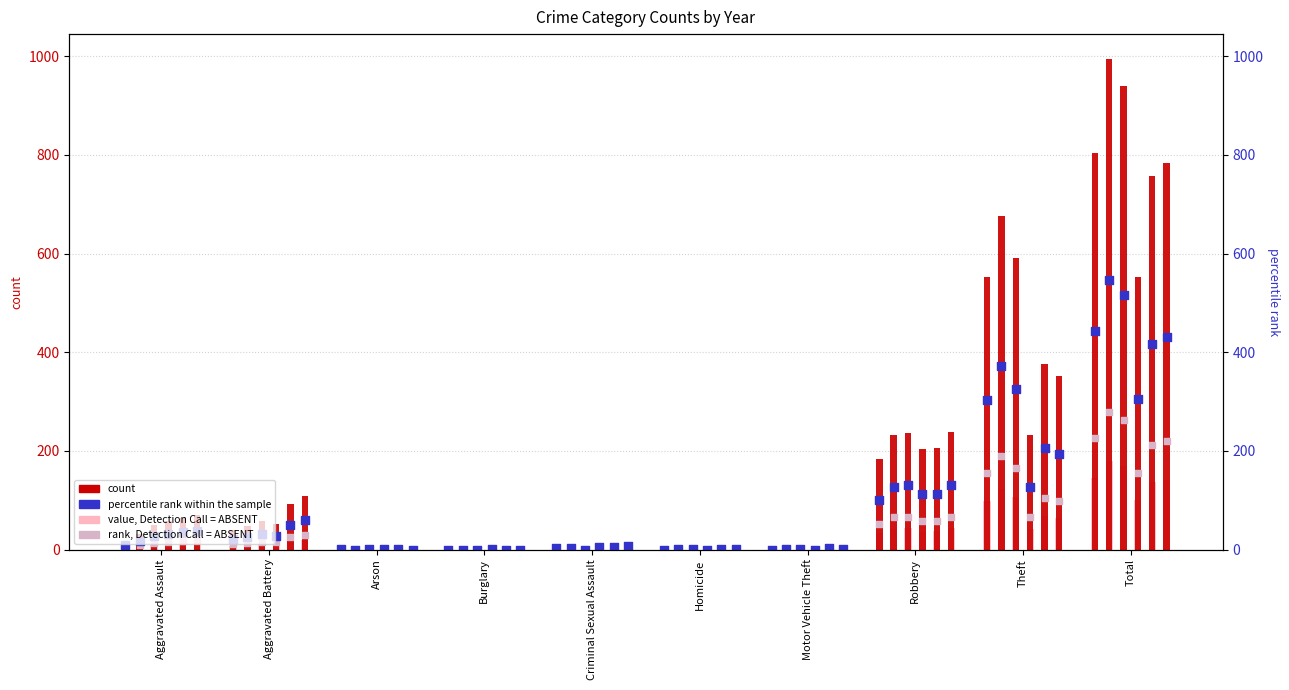

Which series has the largest total across all categories?

count (2015)